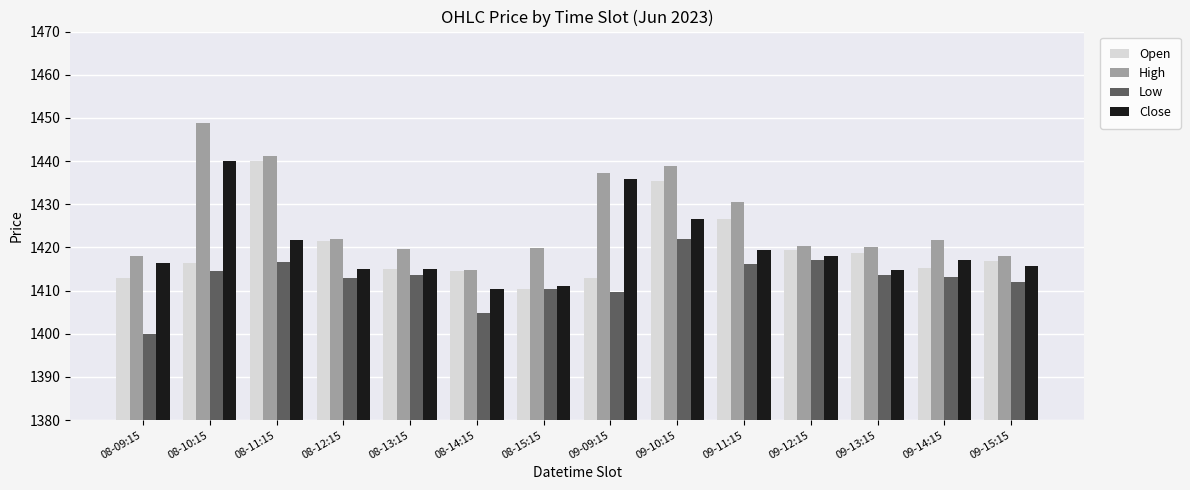

True or false: High has a value of 427.4 at 09-13:15.

False